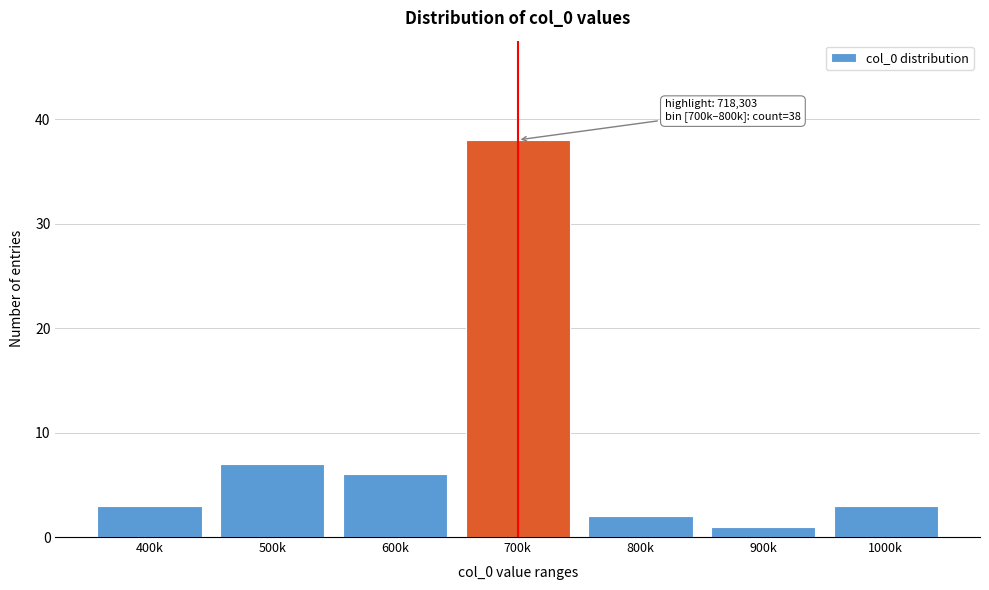

Reading left to right, list all the values displayed in this chart.

3	7	6	38	2	1	3